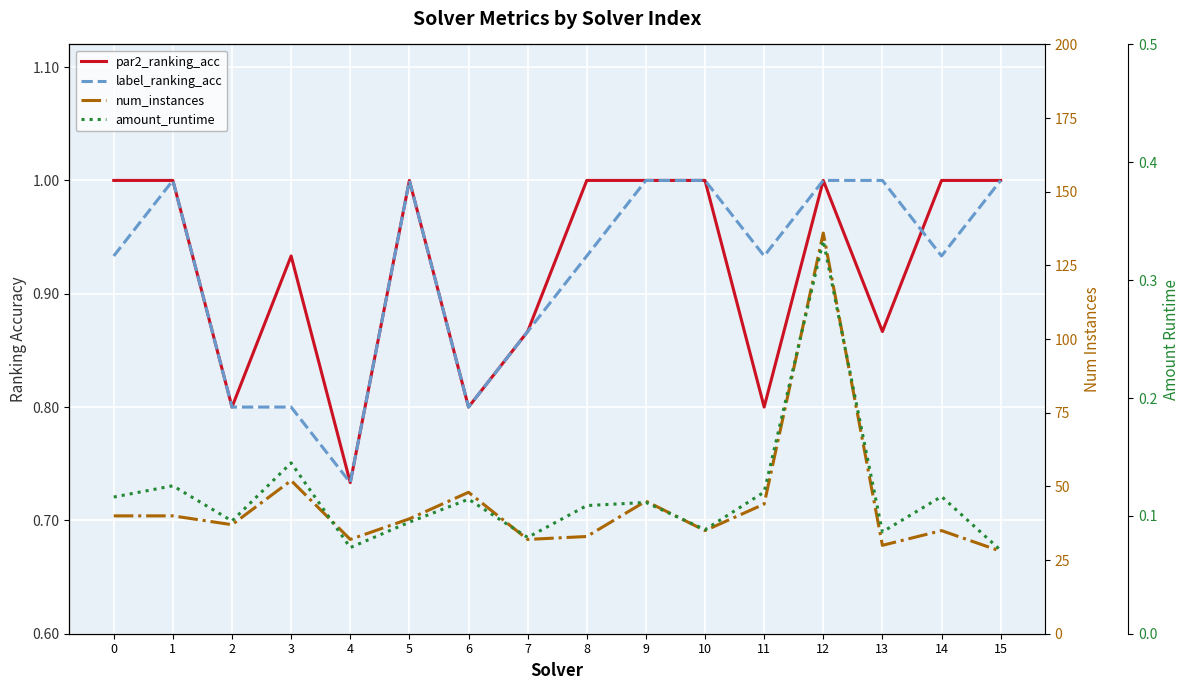

Reading left to right, what are all the values shown in this chart?

par2_ranking_acc: 0=1.0	1=1.0	2=0.8	3=0.9	4=0.7	5=1.0	6=0.8	7=0.9	8=1.0	9=1.0	10=1.0	11=0.8	12=1.0	13=0.9	14=1.0	15=1.0
label_ranking_acc: 0=0.9	1=1.0	2=0.8	3=0.8	4=0.7	5=1.0	6=0.8	7=0.9	8=0.9	9=1.0	10=1.0	11=0.9	12=1.0	13=1.0	14=0.9	15=1.0
num_instances: 0=40.0	1=40.0	2=37.0	3=52.0	4=32.0	5=39.0	6=48.0	7=32.0	8=33.0	9=45.0	10=35.0	11=44.0	12=136.0	13=30.0	14=35.0	15=28.0
amount_runtime: 0=0.1	1=0.1	2=0.1	3=0.1	4=0.1	5=0.1	6=0.1	7=0.1	8=0.1	9=0.1	10=0.1	11=0.1	12=0.3	13=0.1	14=0.1	15=0.1